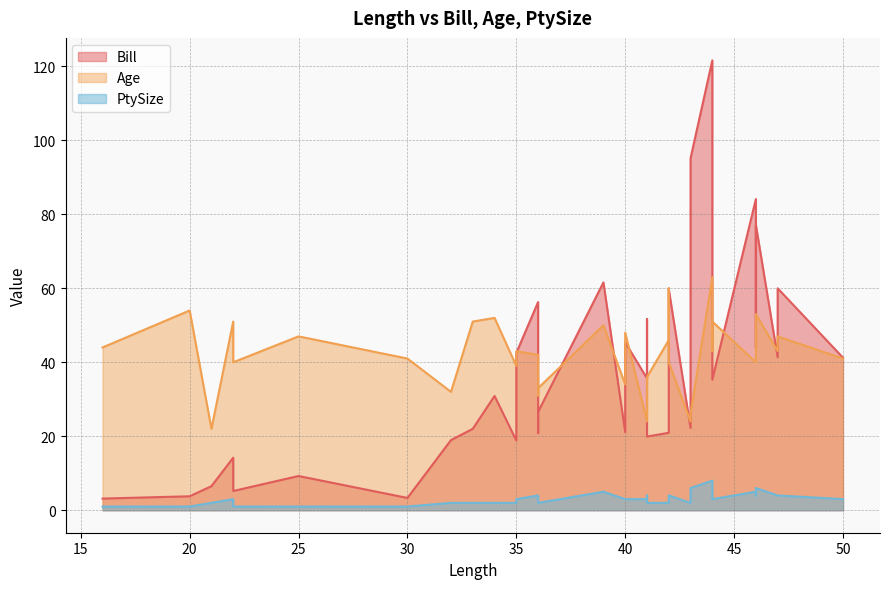

At which category does Bill reach its first local peak?

22